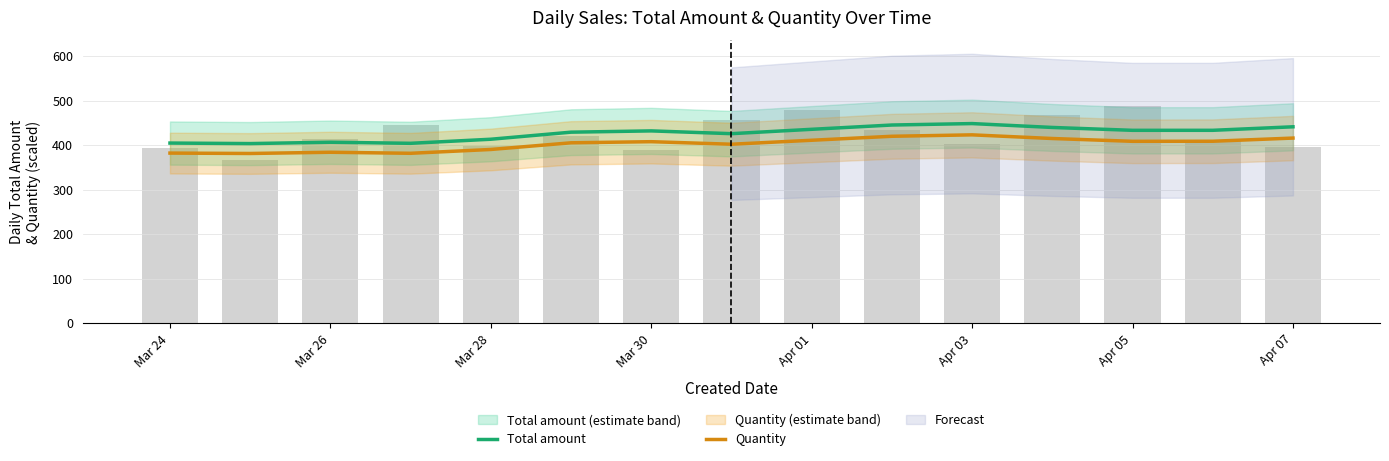

What are all the series names shown in the legend?

Total amount, Quantity